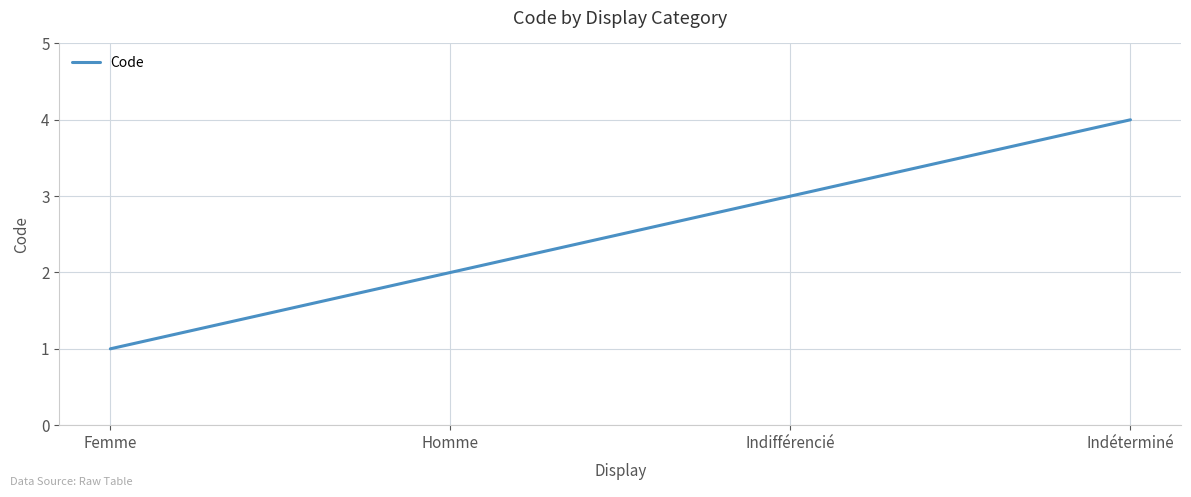

What is the approximate value at Indifférencié?

3